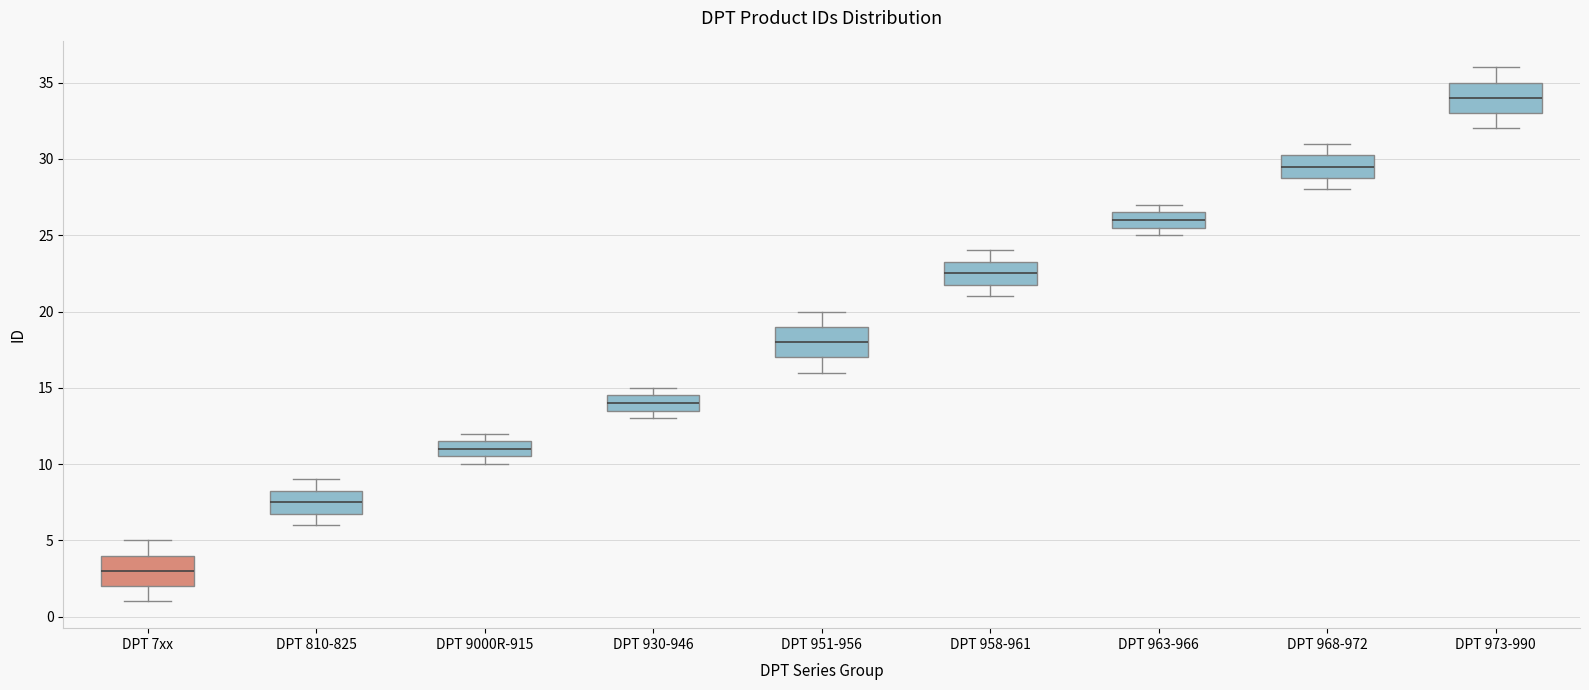

Reading left to right, transcribe this box plot: for each box, give where its median line is, the range the box spans, and where its two whiskers end, as read against the y-axis. The values are not printed on the chart, so give them approximately, as read against the axis.

DPT 7xx: median 3.0, box 2.0 to 4.0, whiskers 1.0 to 5.0
DPT 810-825: median 7.5, box 7.0 to 8.5, whiskers 6.0 to 9.0
DPT 9000R-915: median 11.0, box 10.5 to 11.5, whiskers 10.0 to 12.0
DPT 930-946: median 14.0, box 13.5 to 14.5, whiskers 13.0 to 15.0
DPT 951-956: median 18.0, box 17.0 to 19.0, whiskers 16.0 to 20.0
DPT 958-961: median 22.5, box 22.0 to 23.5, whiskers 21.0 to 24.0
DPT 963-966: median 26.0, box 25.5 to 26.5, whiskers 25.0 to 27.0
DPT 968-972: median 29.5, box 29.0 to 30.5, whiskers 28.0 to 31.0
DPT 973-990: median 34.0, box 33.0 to 35.0, whiskers 32.0 to 36.0